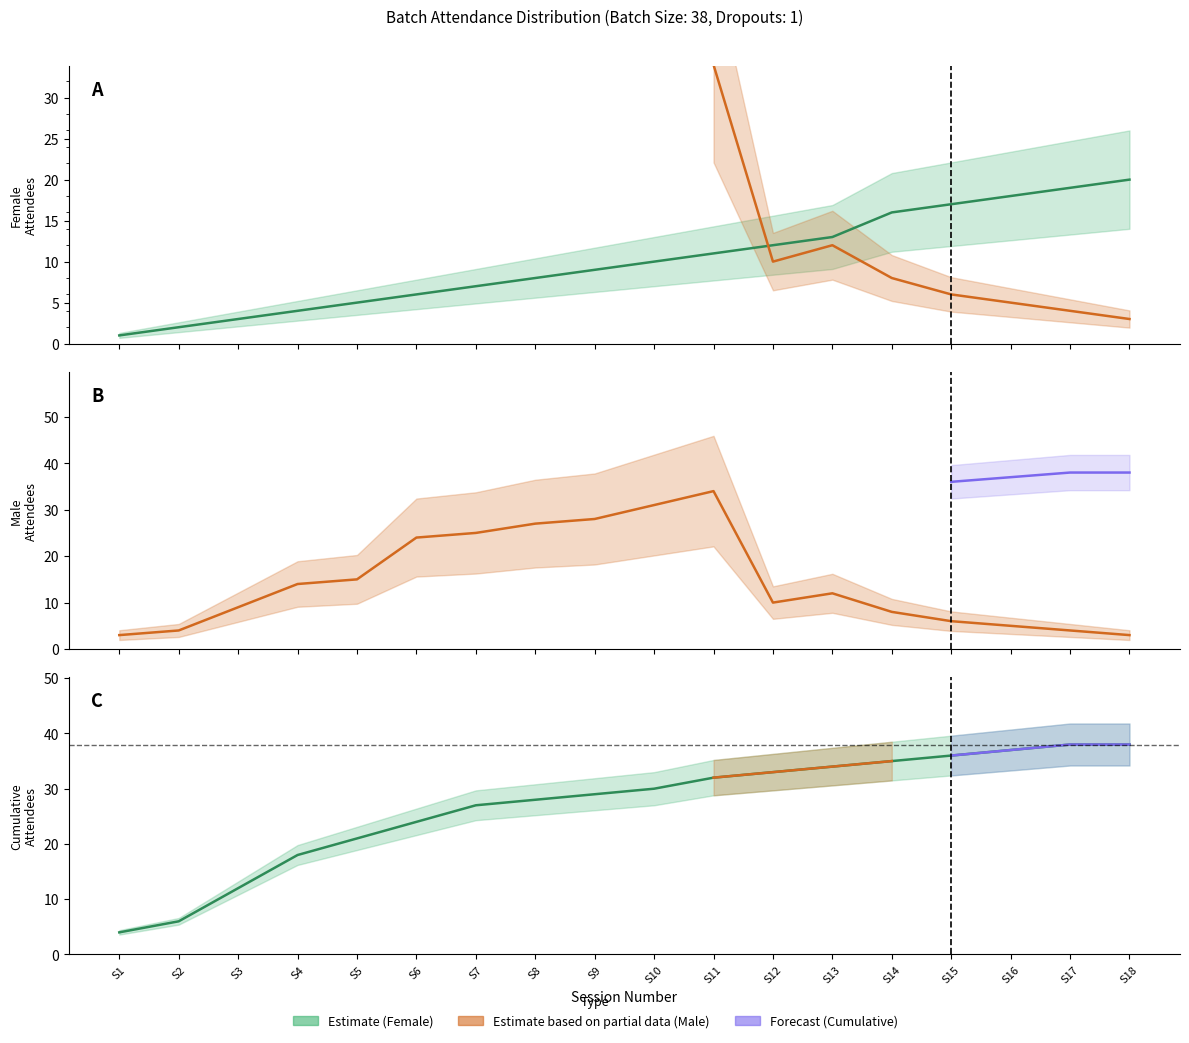

What is the difference between the Cumulative values at S16 and S12?

4